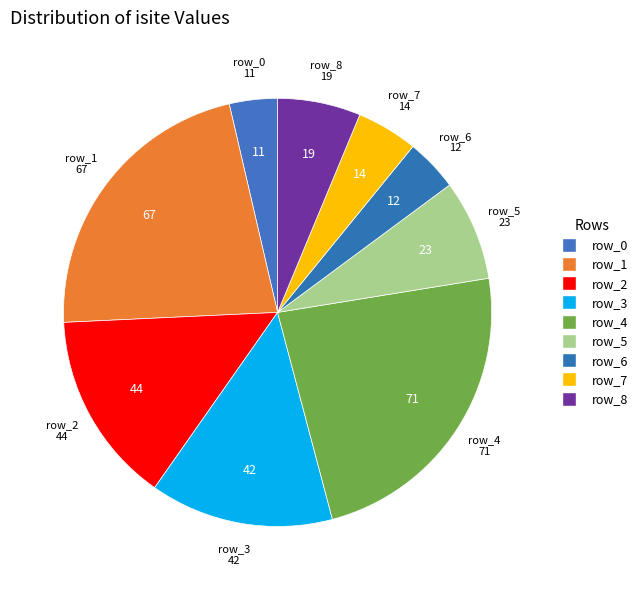

How many segments does this pie chart have?

9